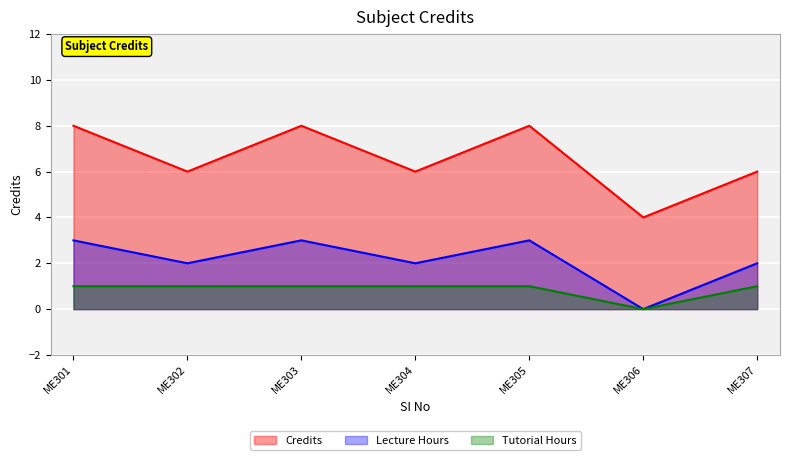

Does the chart display data point markers on the line(s)?

No